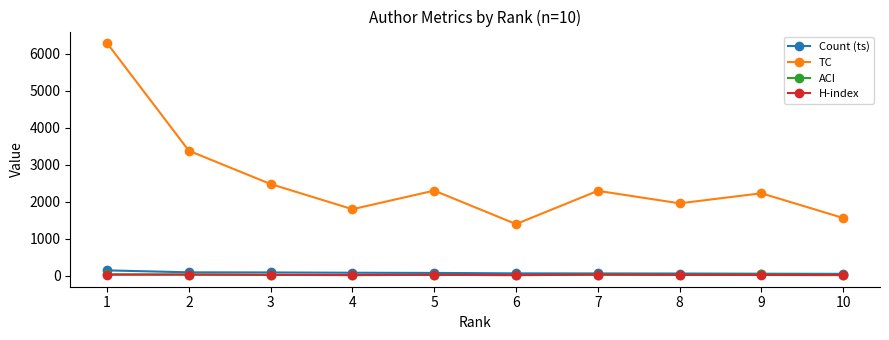

Which series has the largest total across all categories?

TC